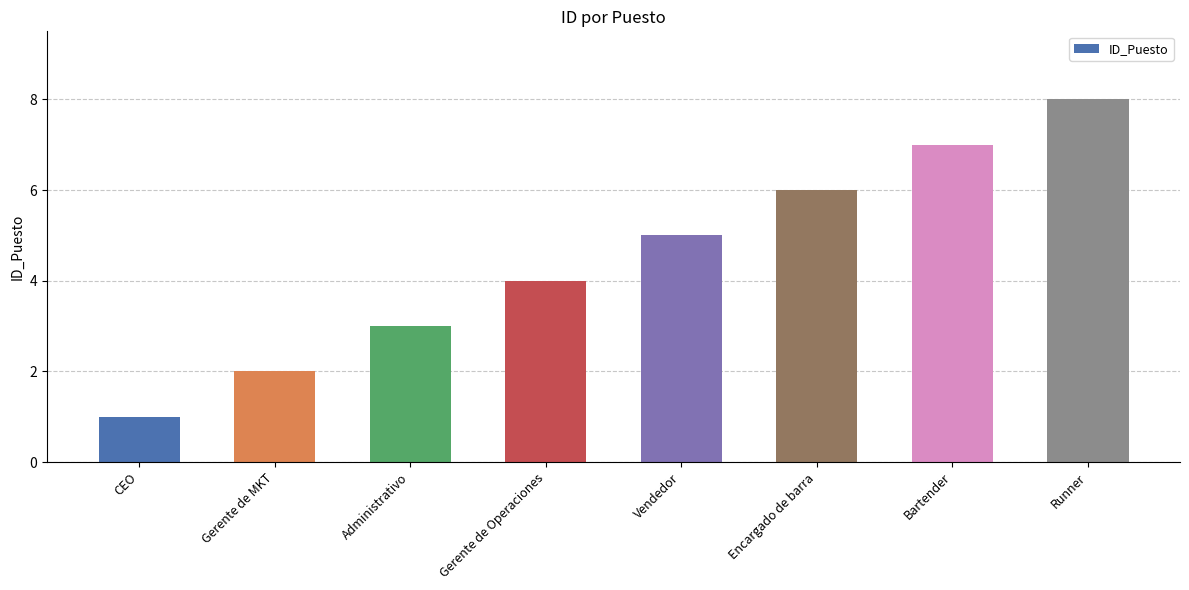

What is the sum of all values?

36